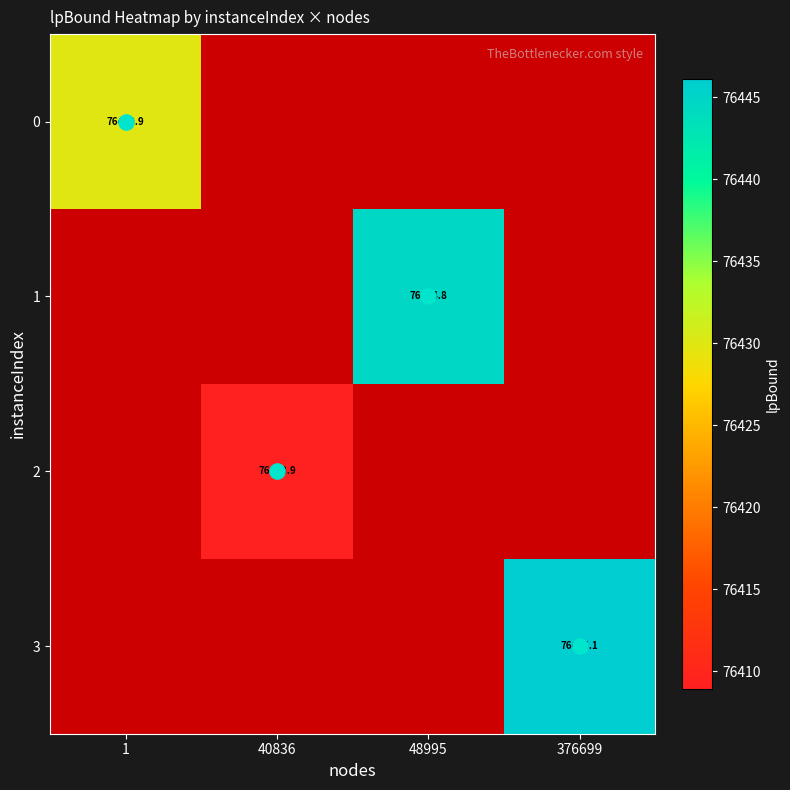

What is the approximate value of 2 at 40836?

76408.9